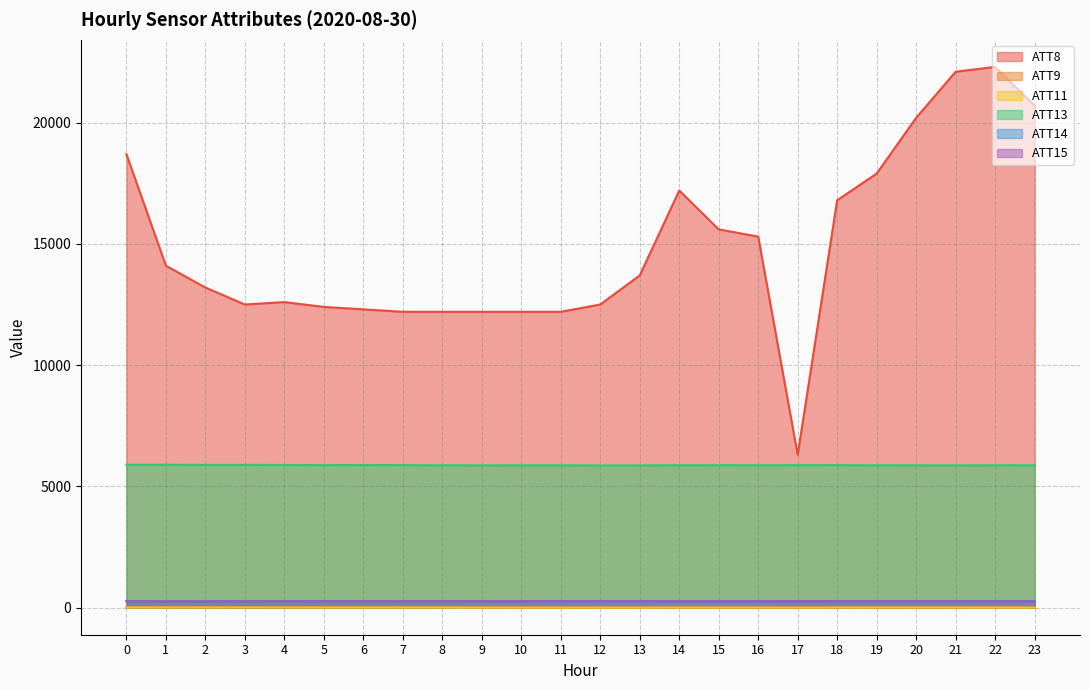

At which category does the chart reach its peak across all series?

22